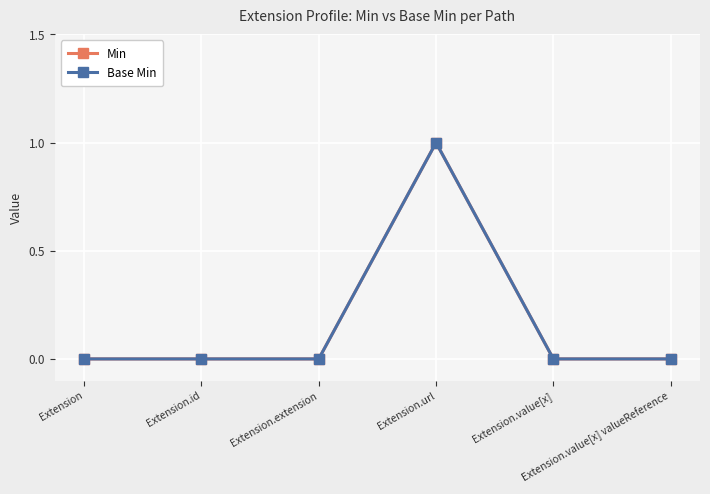

True or false: Base Min and Min cross at least once.

False